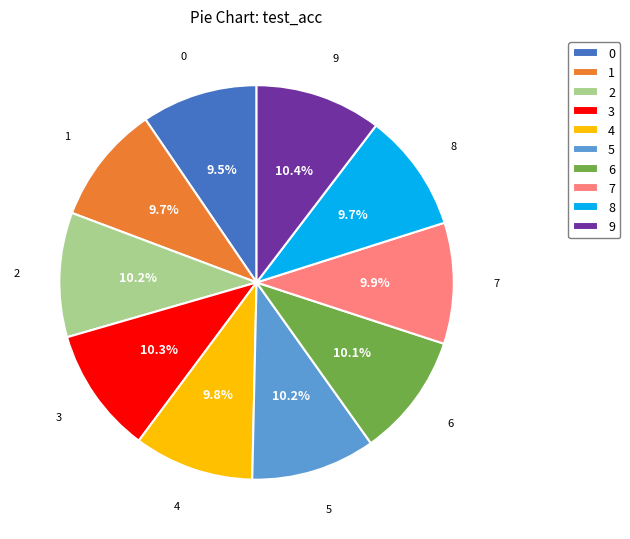

To the nearest percent, what portion does 2 represent?

10%